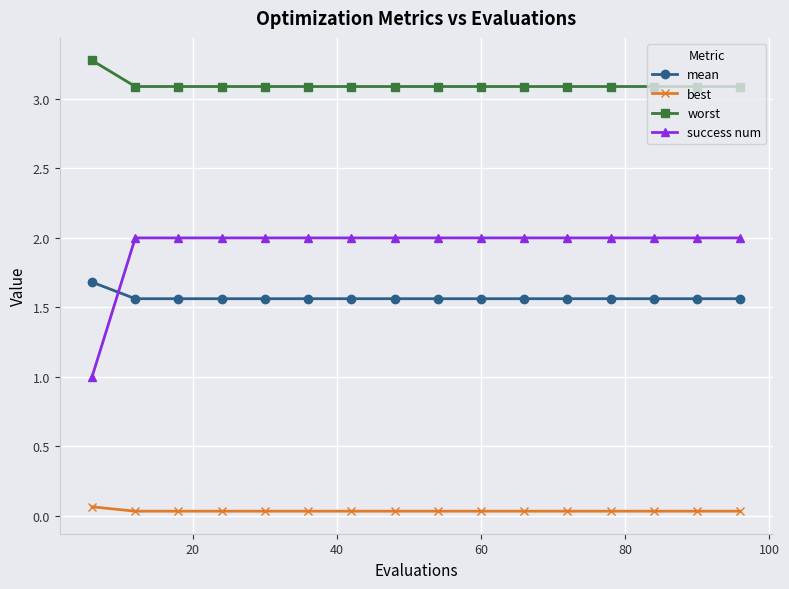

Which series has the largest range (max minus min)?

success num